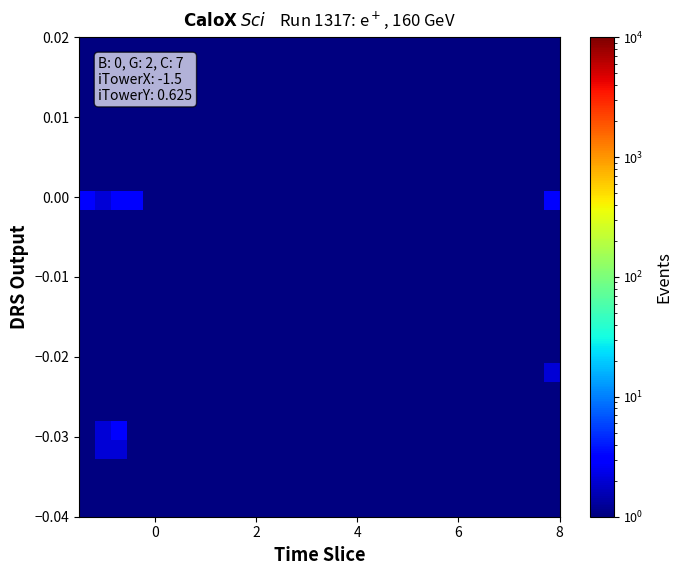

How many distinct data groups are displayed?

25